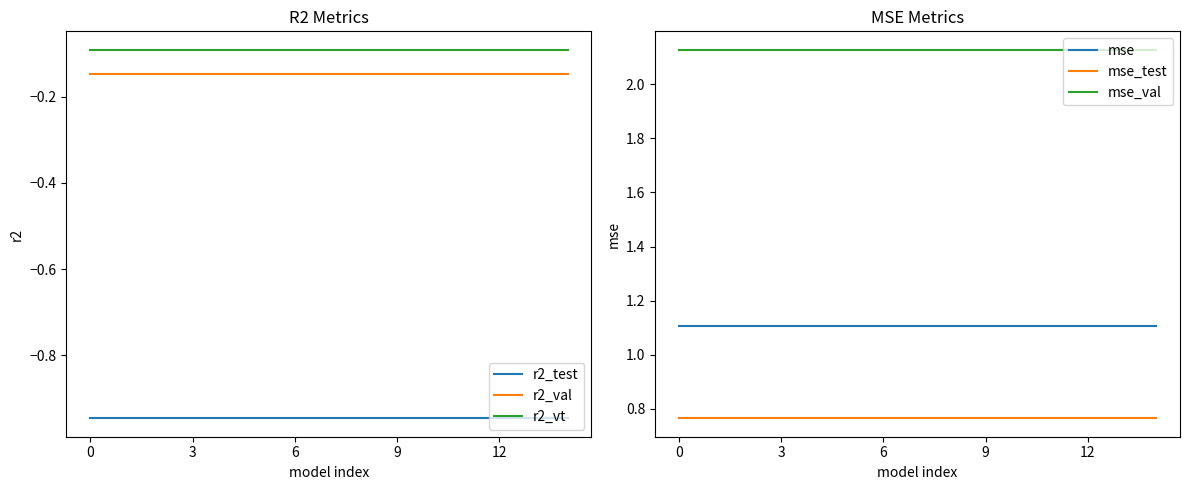

Rank the series by their maximum value, from highest to lowest.

mse_val, mse, mse_test, r2_vt, r2_val, r2_test